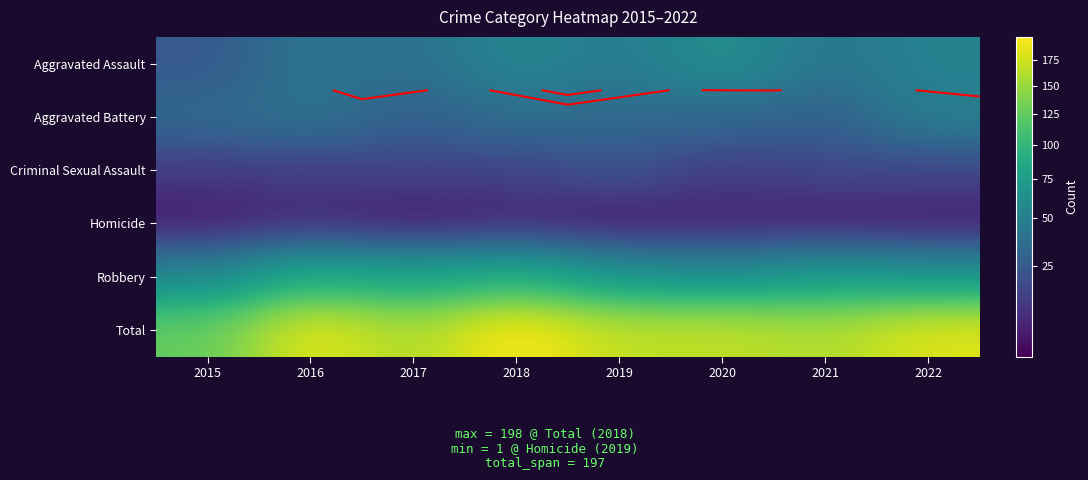

What is the sum of the Total values at 2017 and 2021?

319